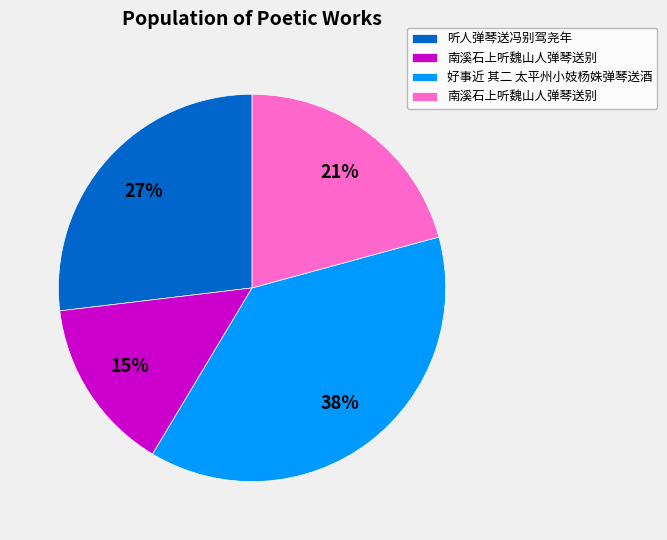

Is there any slice that represents more than half of the pie?

No